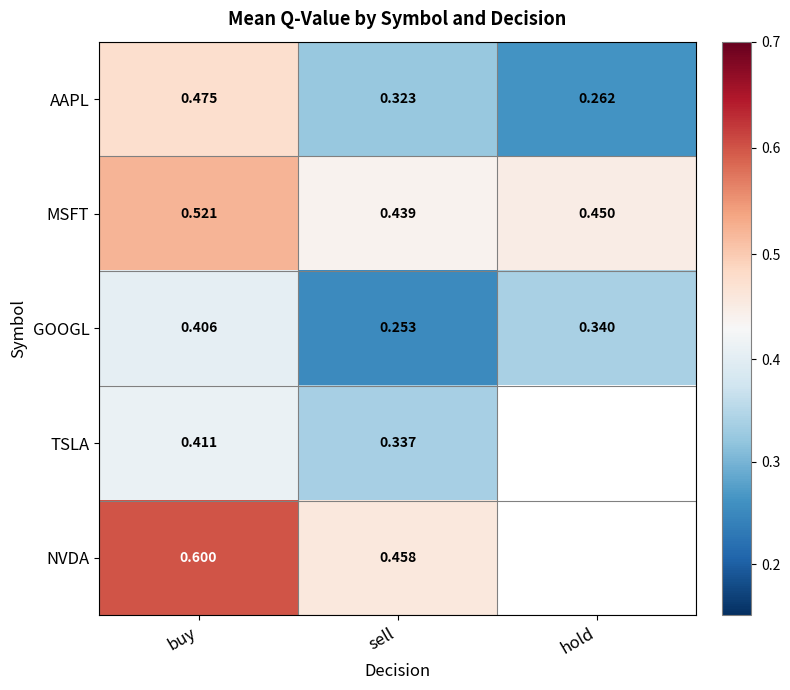

At sell, list the series in order from smallest to largest.

GOOGL, AAPL, TSLA, MSFT, NVDA